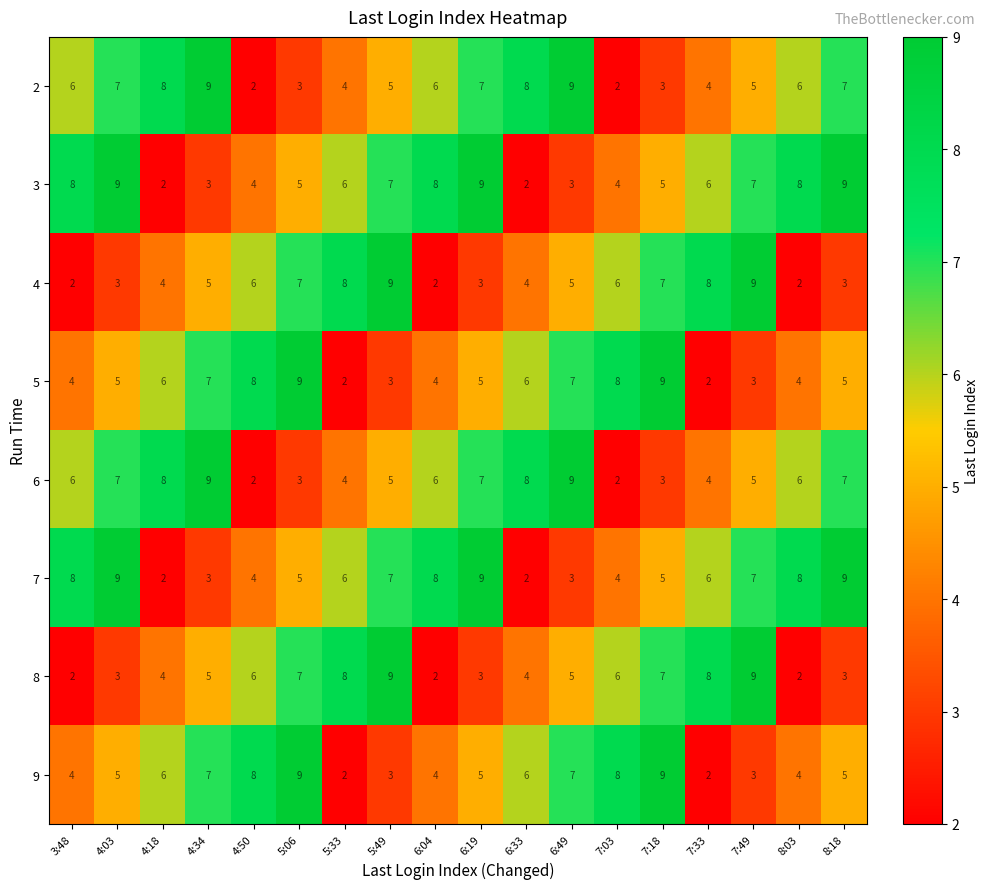

The value of 5 at 5:49 is 3. True or false?

True